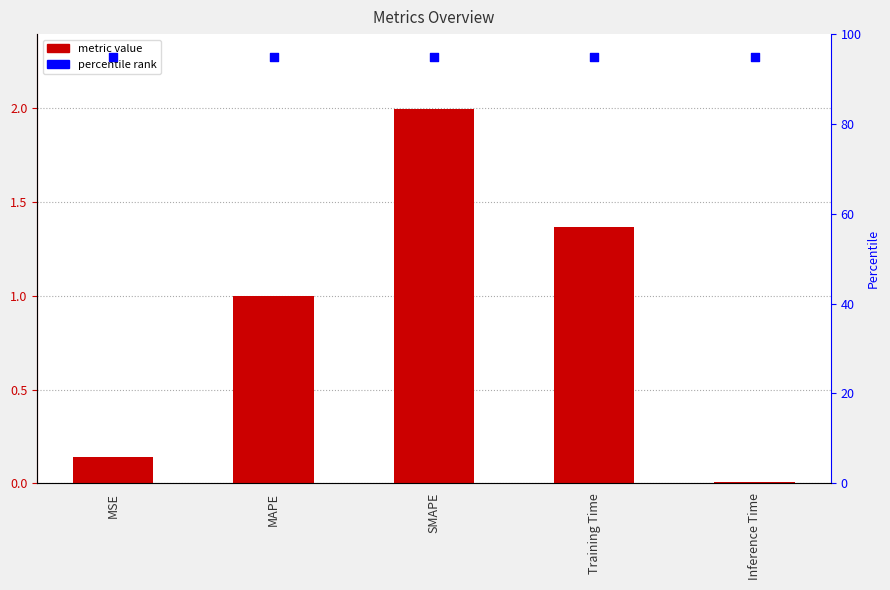

Which series has the widest spread of Y values?

col_1